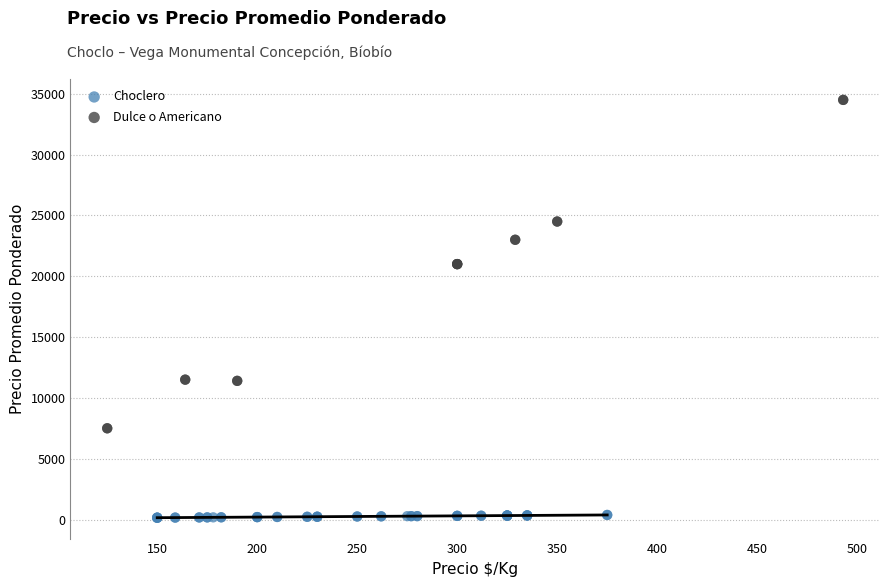

Which series has the largest Y range (max minus min)?

Dulce o Americano